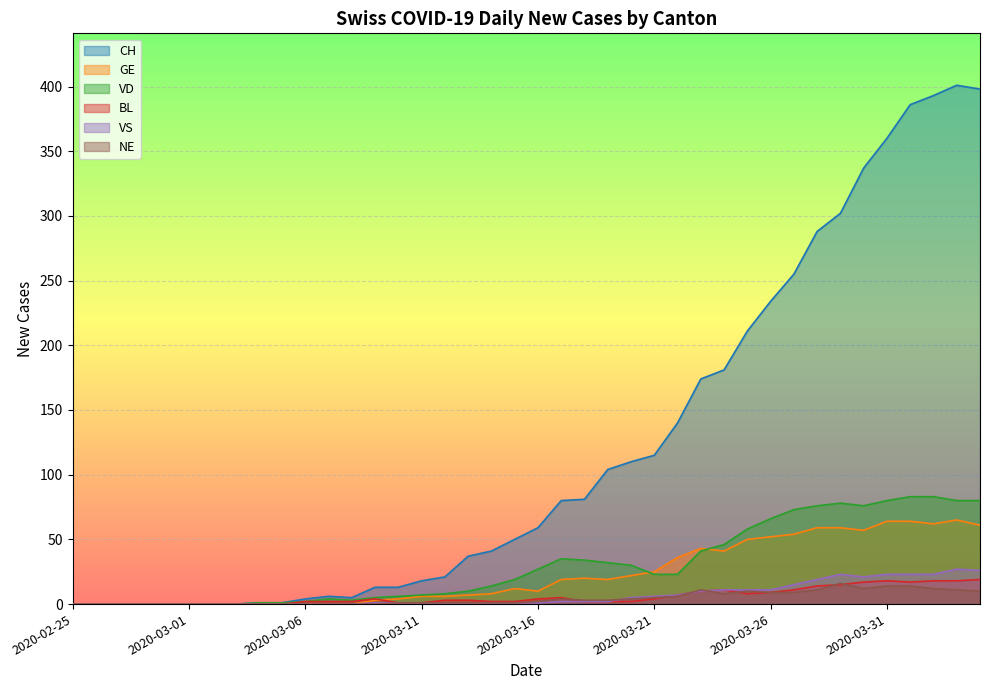

At which category is the sum across all series the highest?

2020-04-03